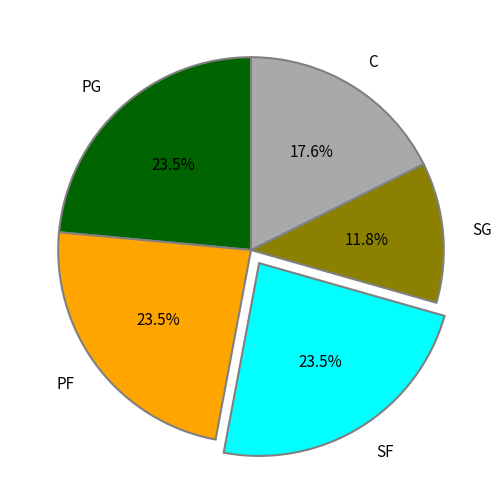

What percentage is NOT represented by PG?

76.5%